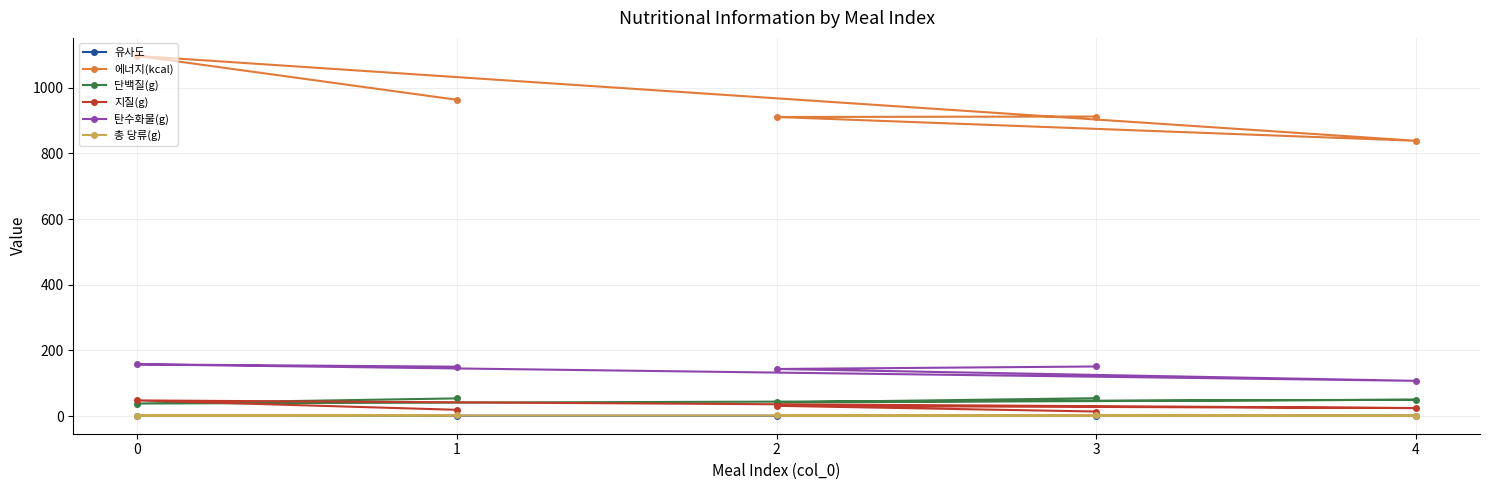

Which label corresponds to the smallest value in the chart?

4